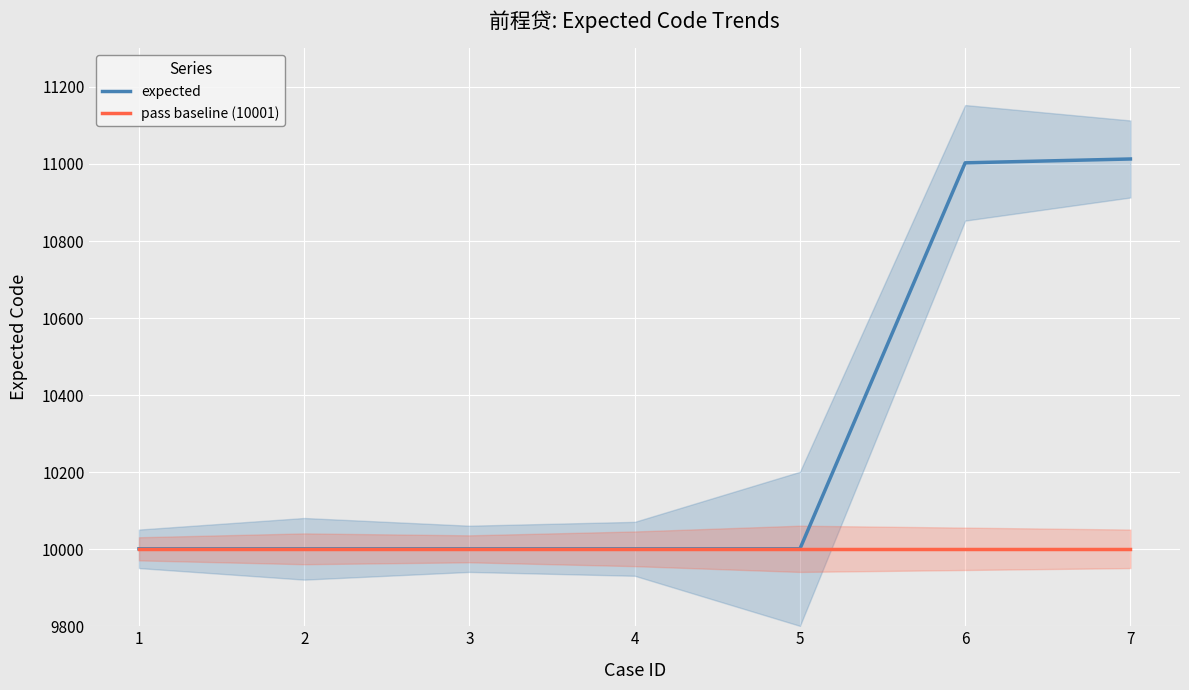

What value does the expected series have at 6?

11003